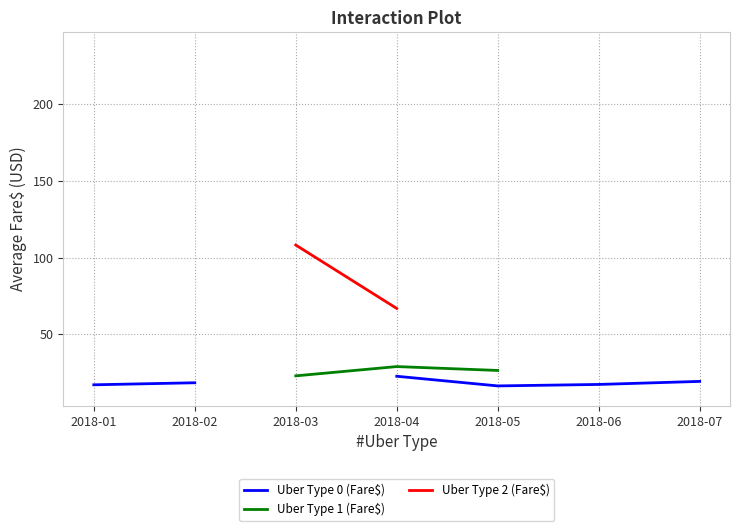

True or false: Uber Type 0 (Fare$) and Uber Type 2 (Fare$) intersect in this chart.

False